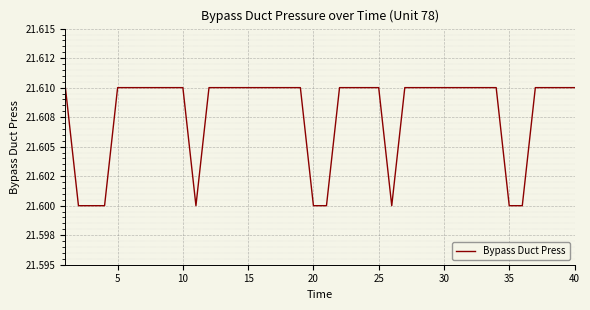

Does the chart have visible grid lines?

Yes